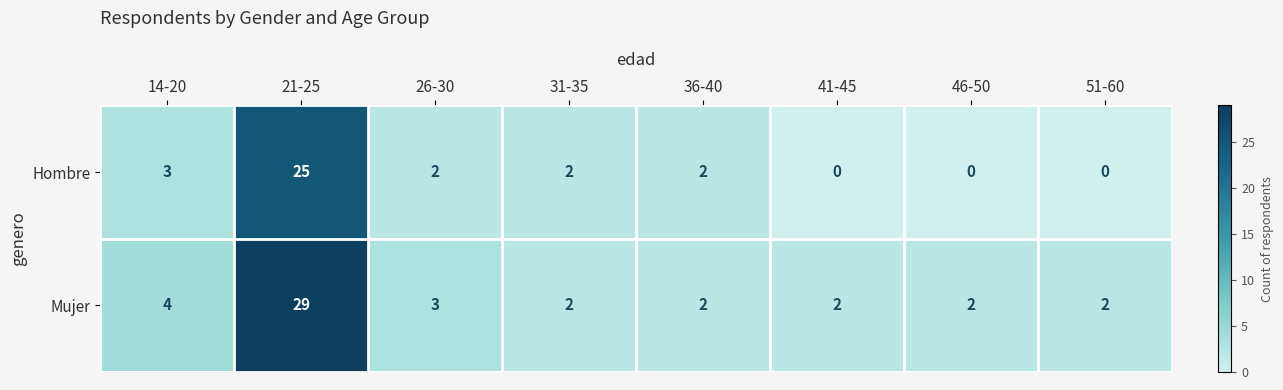

Reading right to left, what are all the values shown in this chart?

Hombre: 0	0	0	2	2	2	25	3
Mujer: 2	2	2	2	2	3	29	4